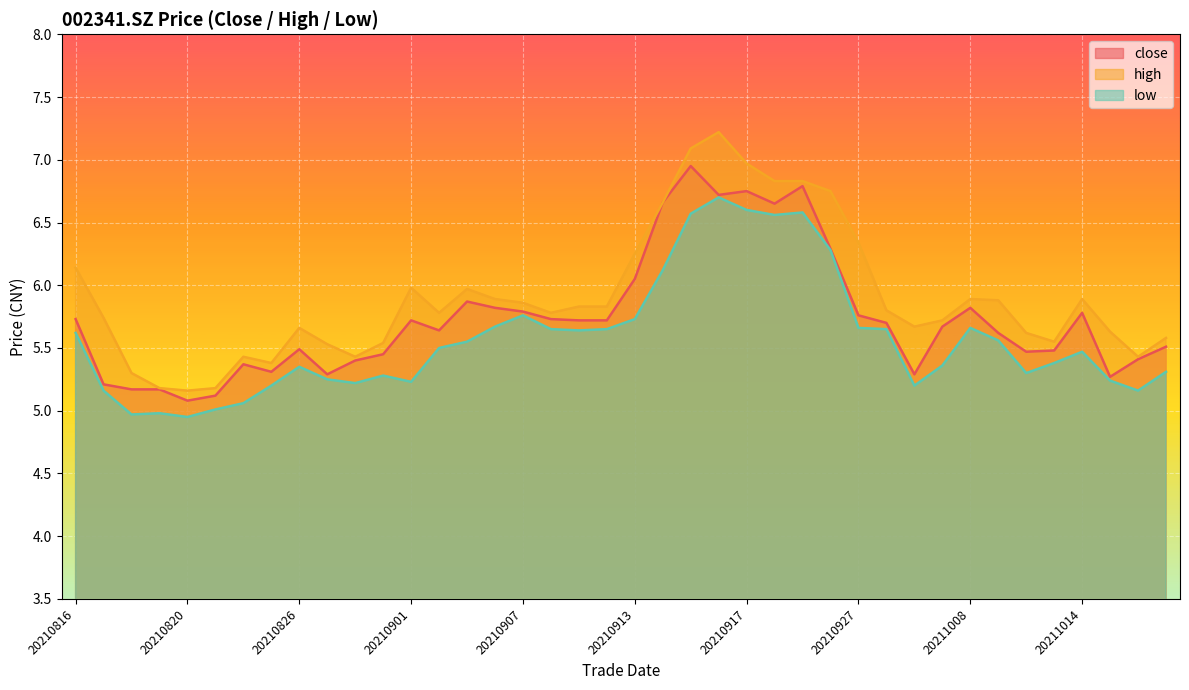

True or false: low has a value of 7.4 at 20210827.

False